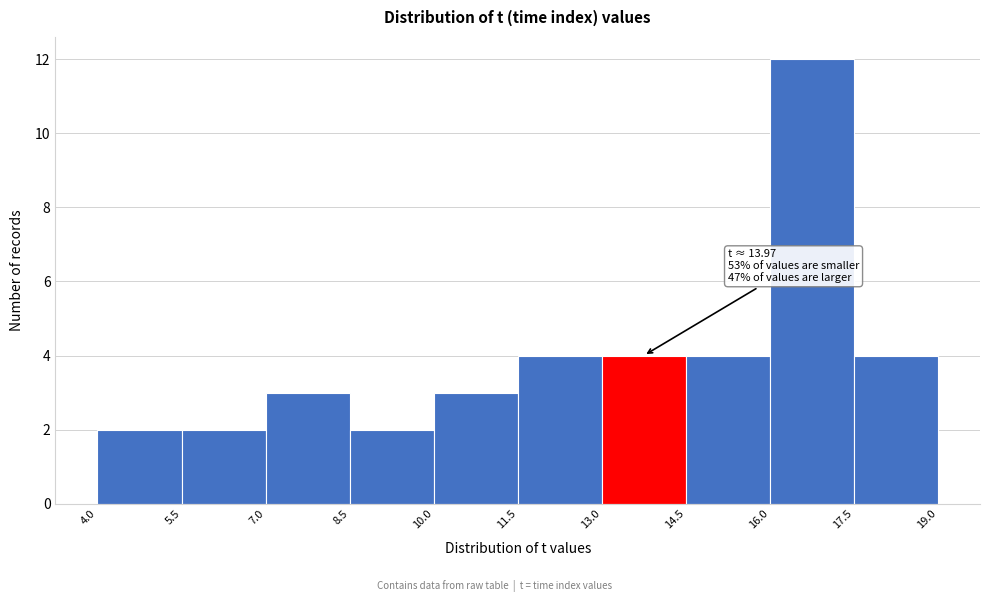

Which range on the x-axis has the tallest bar?

16.0 to 17.5